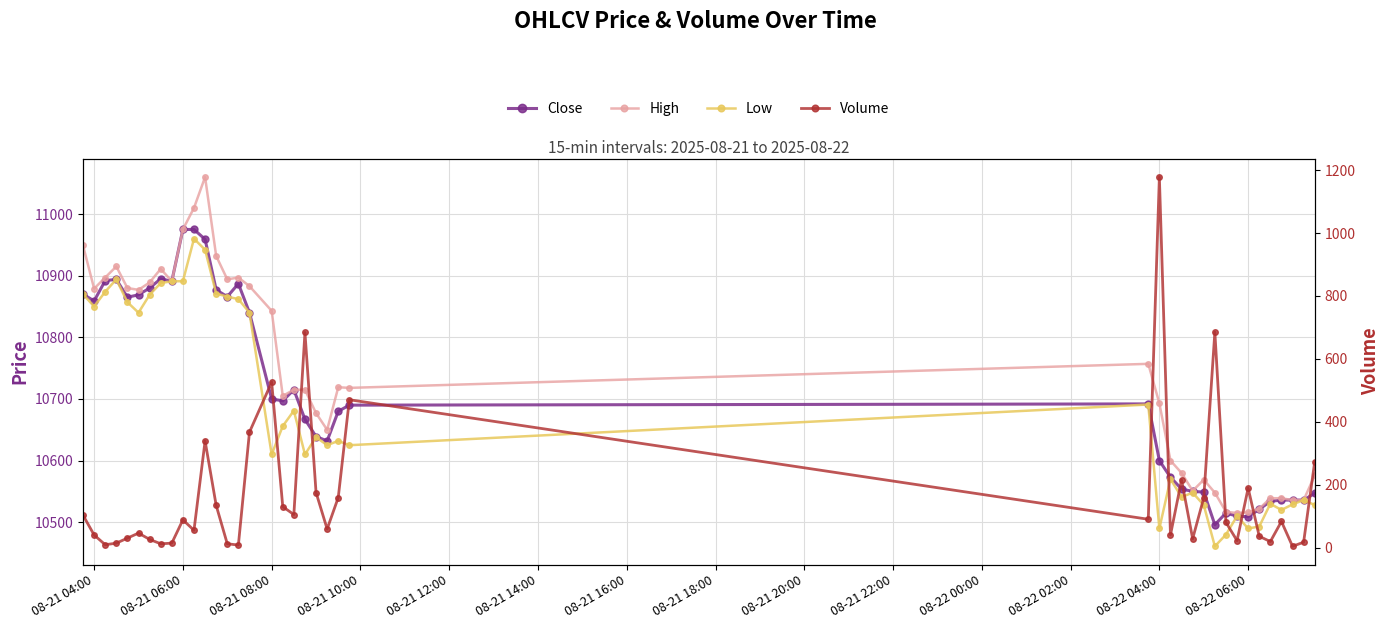

How many lines are shown in the chart?

4